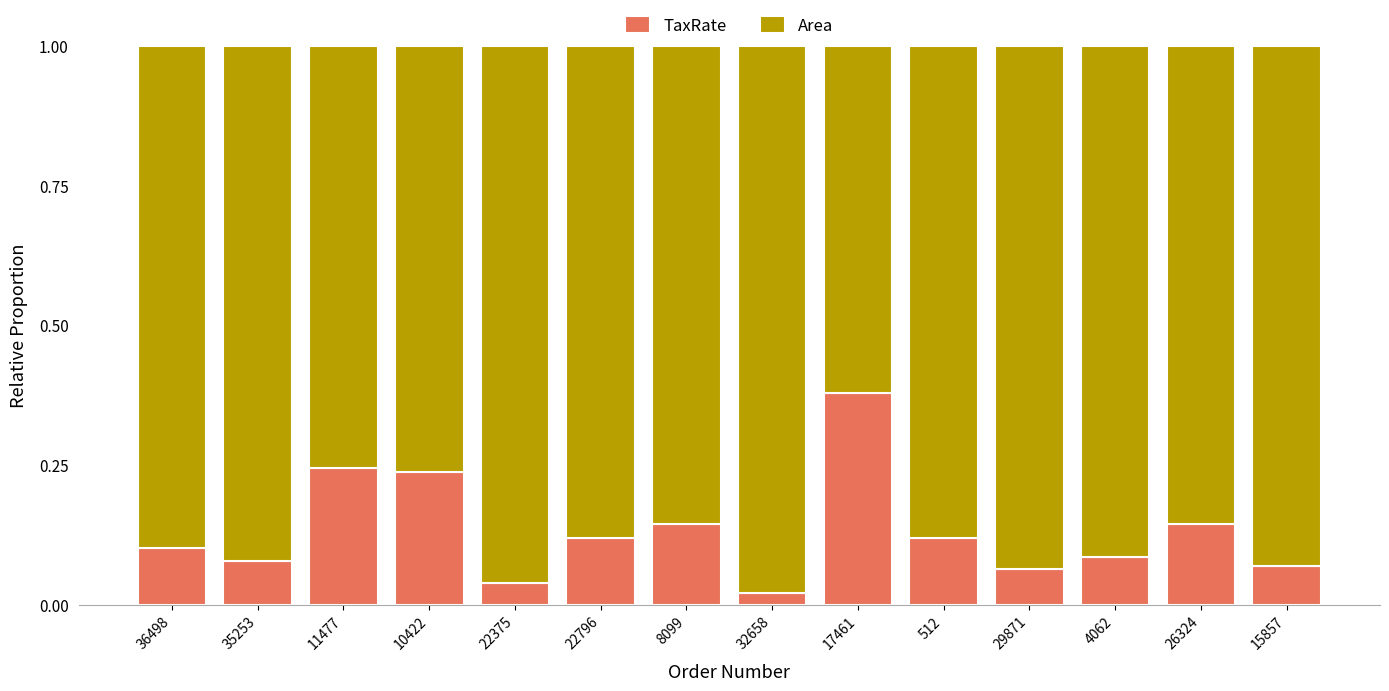

What is the sum of all TaxRate values?

1.9